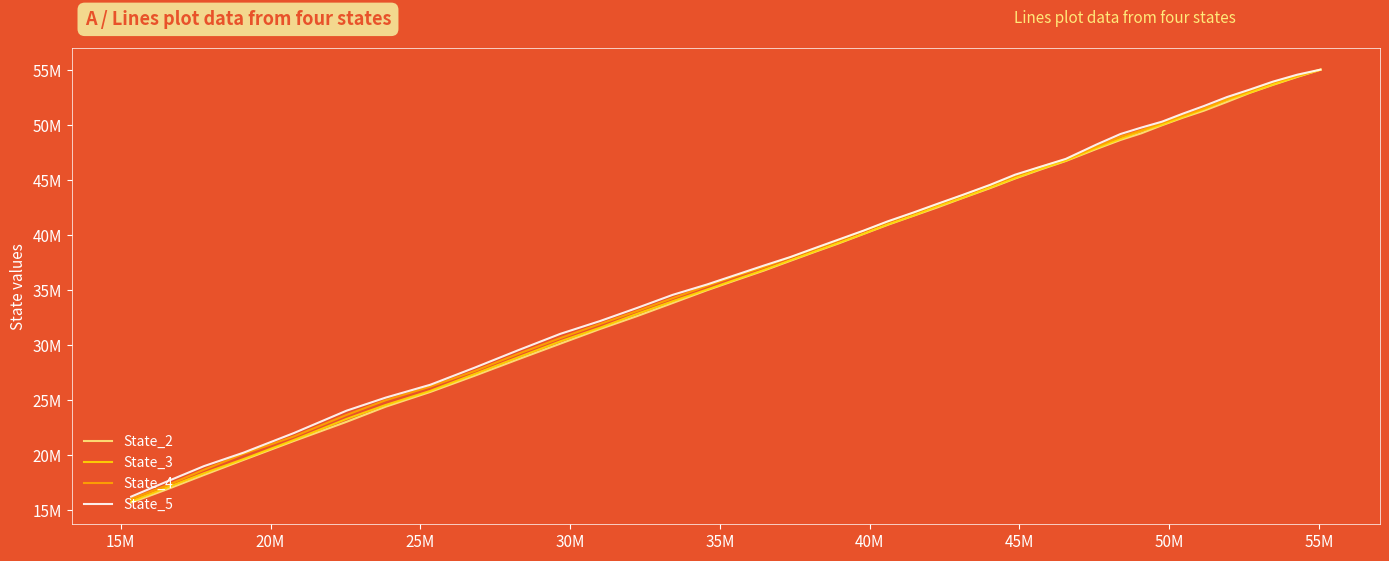

Does the chart have visible grid lines?

No